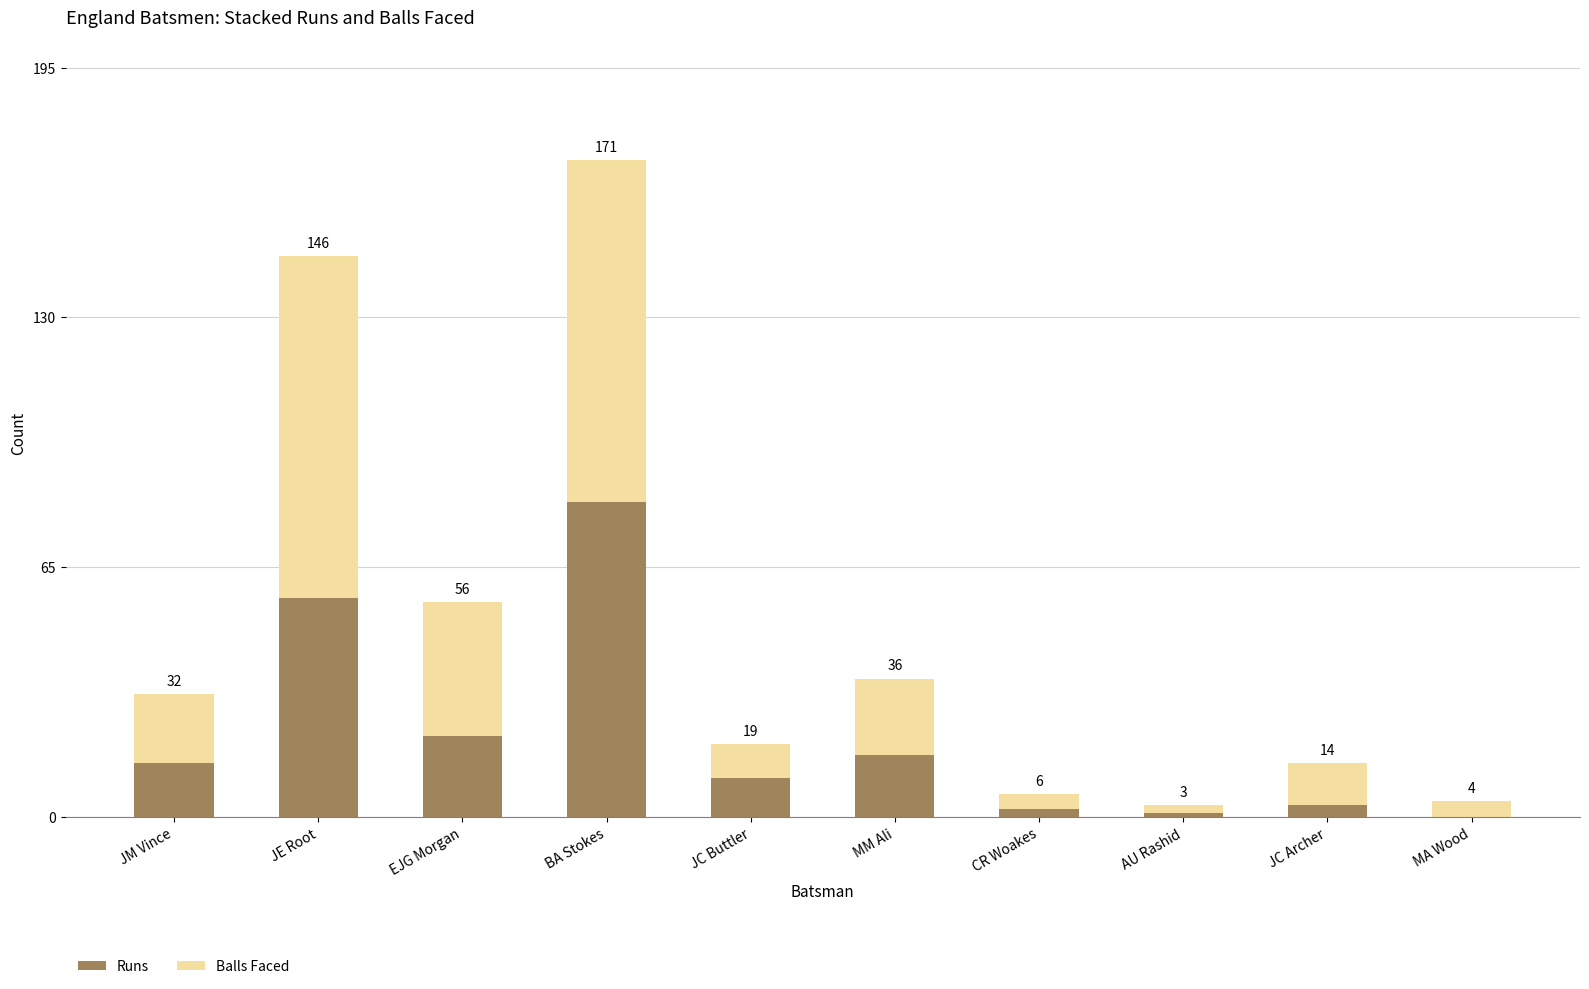

What is the label of the 4th bar from the left?

BA Stokes